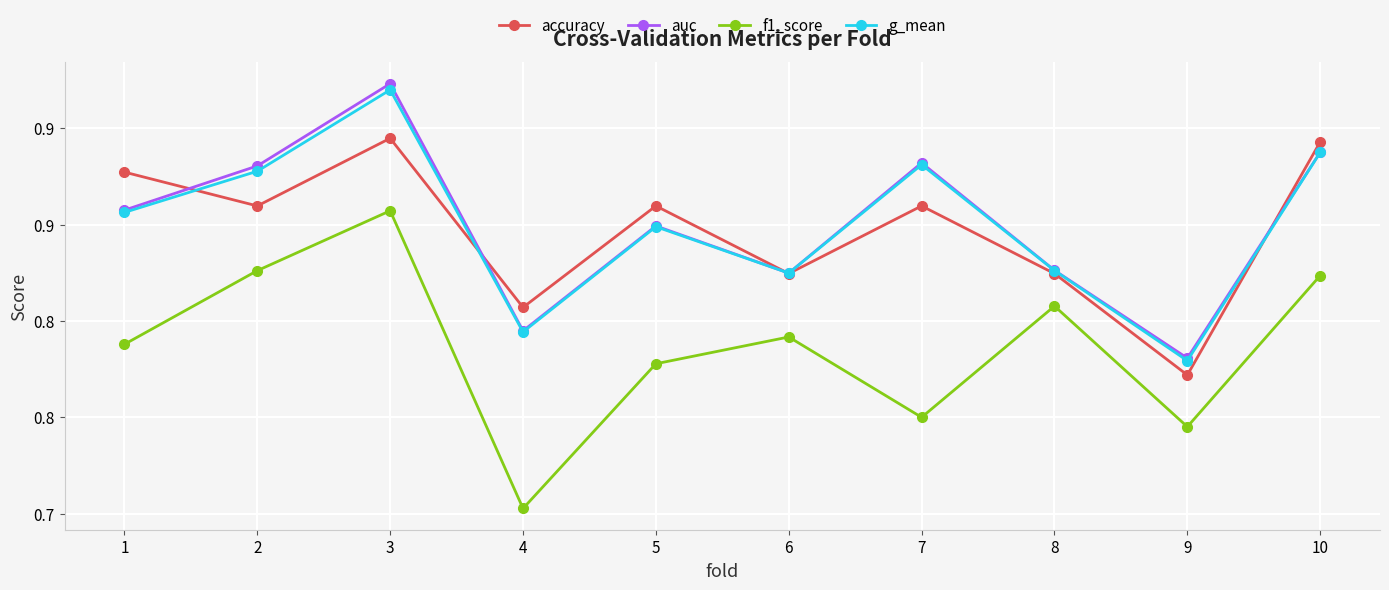

At which category does accuracy reach its first local valley?

2